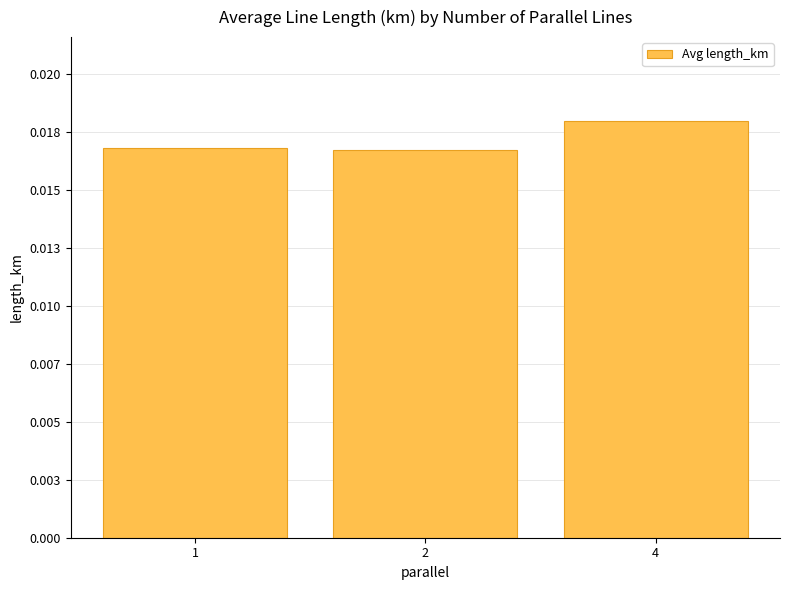

List the labels in order of value, smallest first.

2, 1, 4